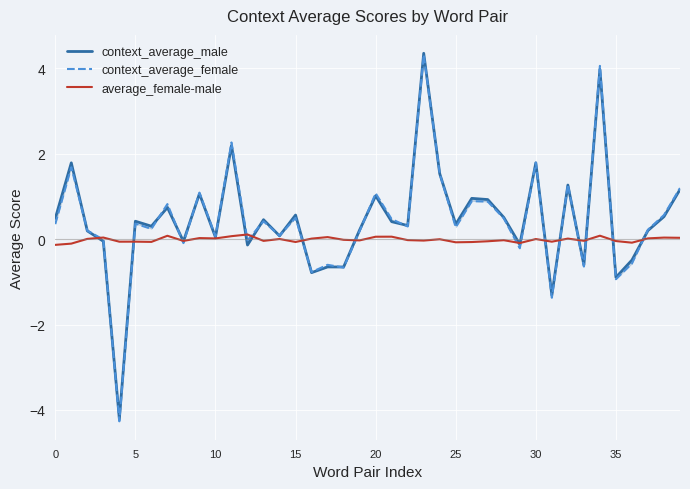

Which series ends up on top after the final intersection of context_average_female and average_female-male?

context_average_female